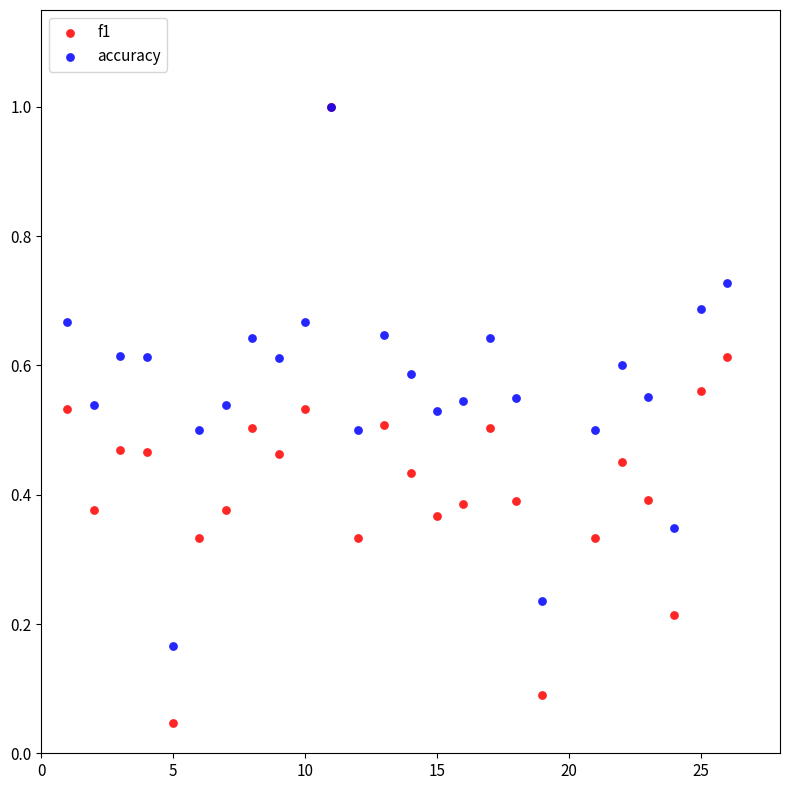

Which series contains the lowest Y value?

f1